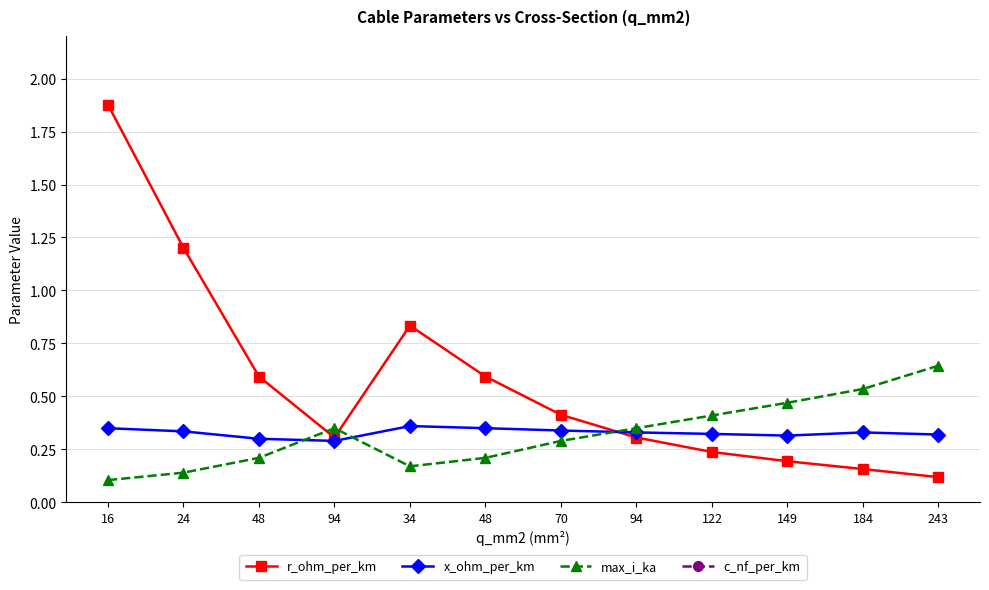

At which category is the sum across all series the highest?

94